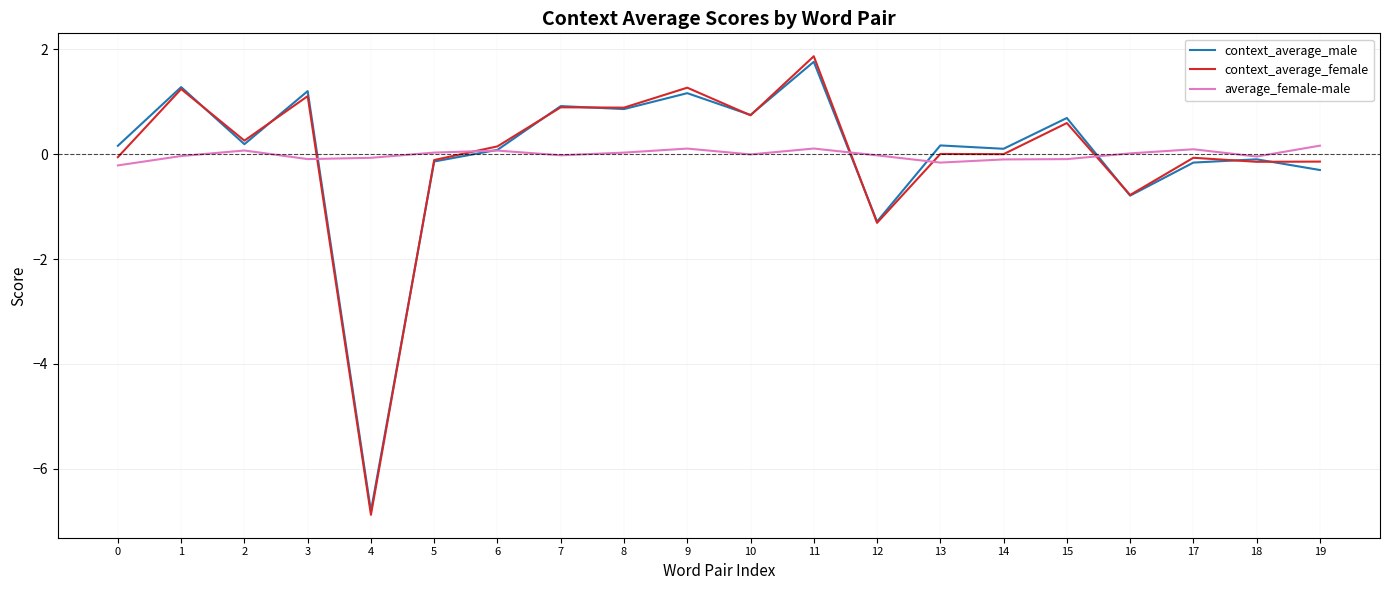

The context_average_male series shows -1.2 at 16. True or false?

False